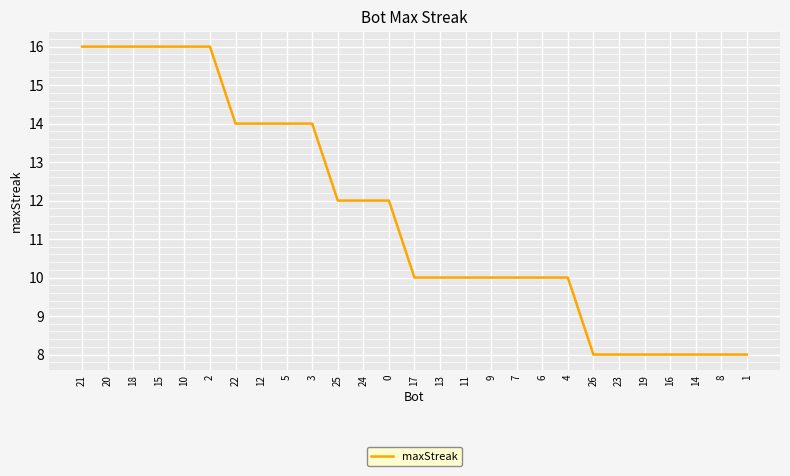

True or false: the data shows 8 at 19.

True